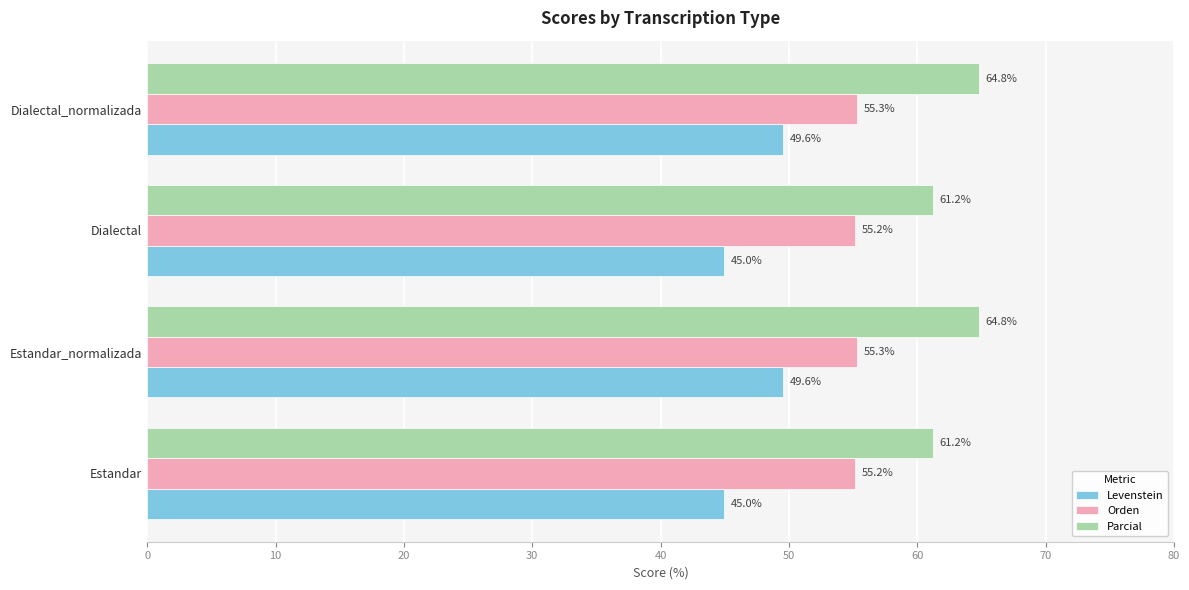

What value does the Levenstein series have at Estandar_normalizada?

49.6